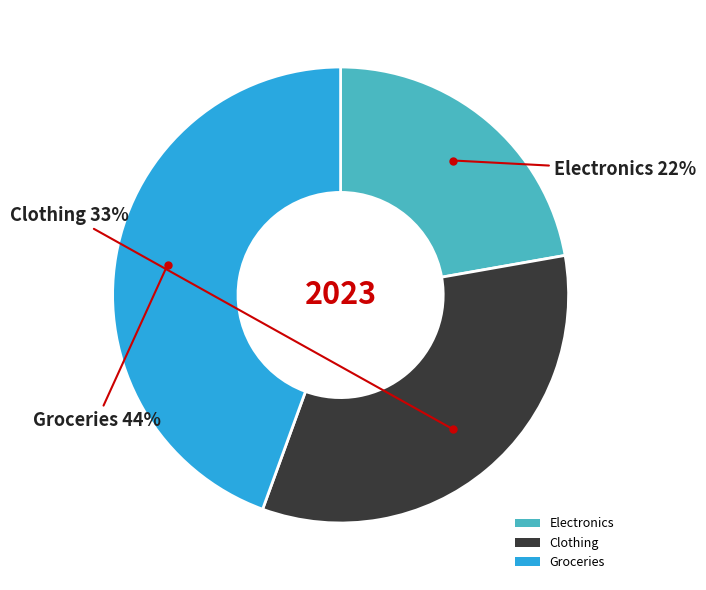

To the nearest percent, what percentage of the pie is Electronics?

22%